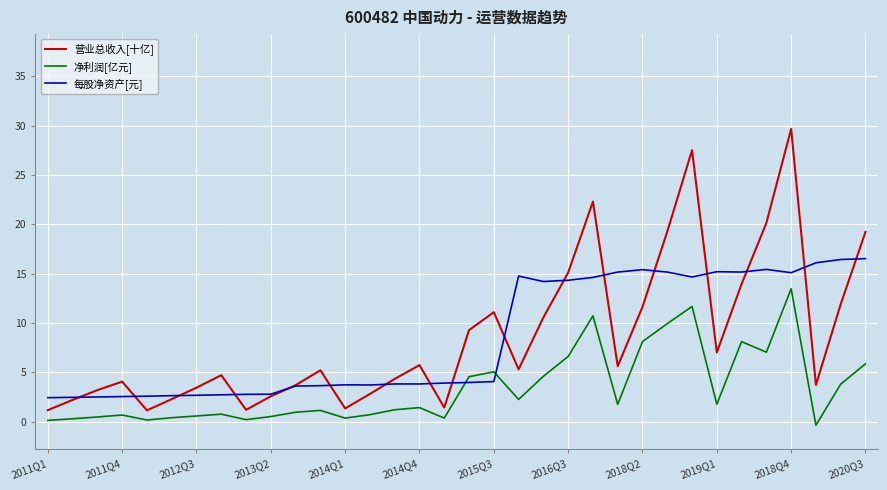

True or false: 营业总收入[十亿] and 净利润[亿元] cross at least once.

False